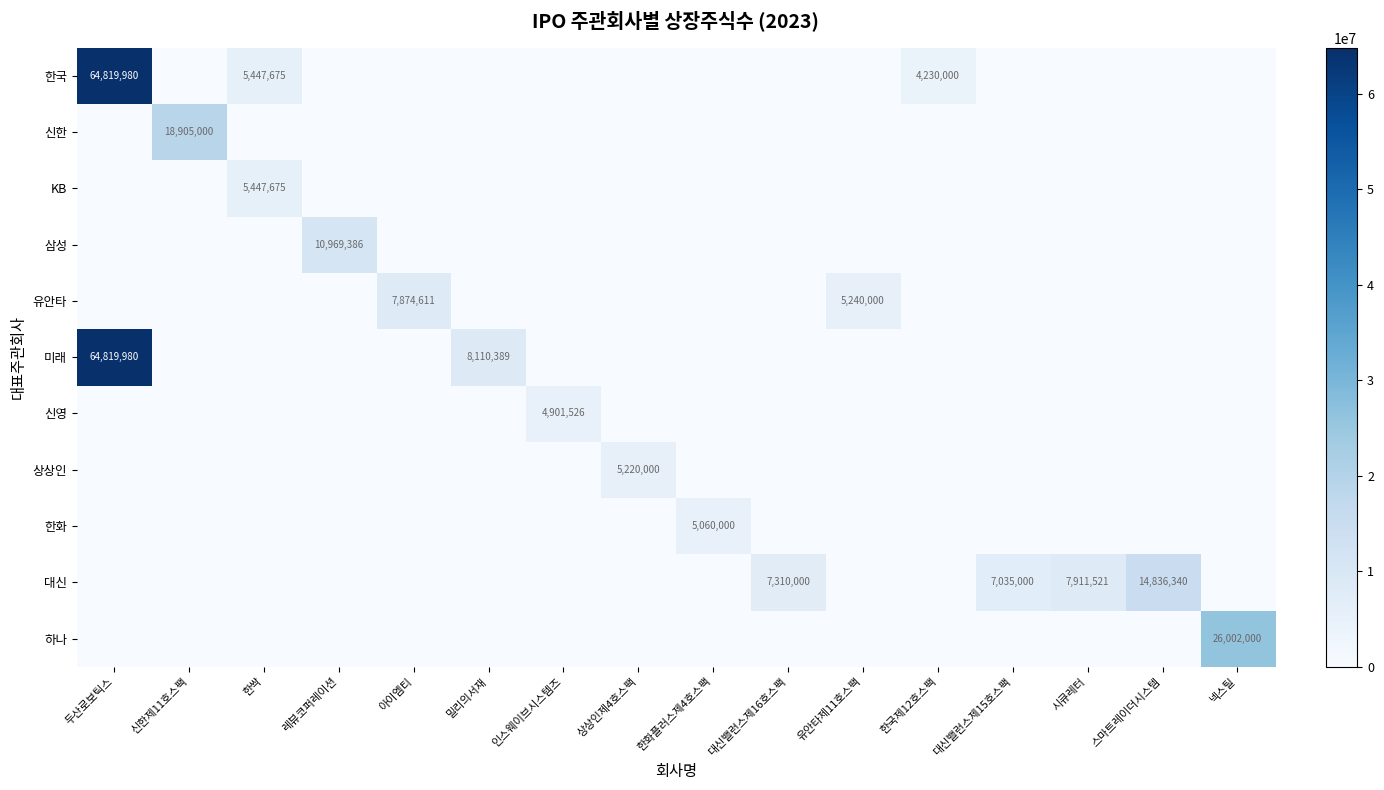

The value of 한국 at 한싹 is 9379341. True or false?

False